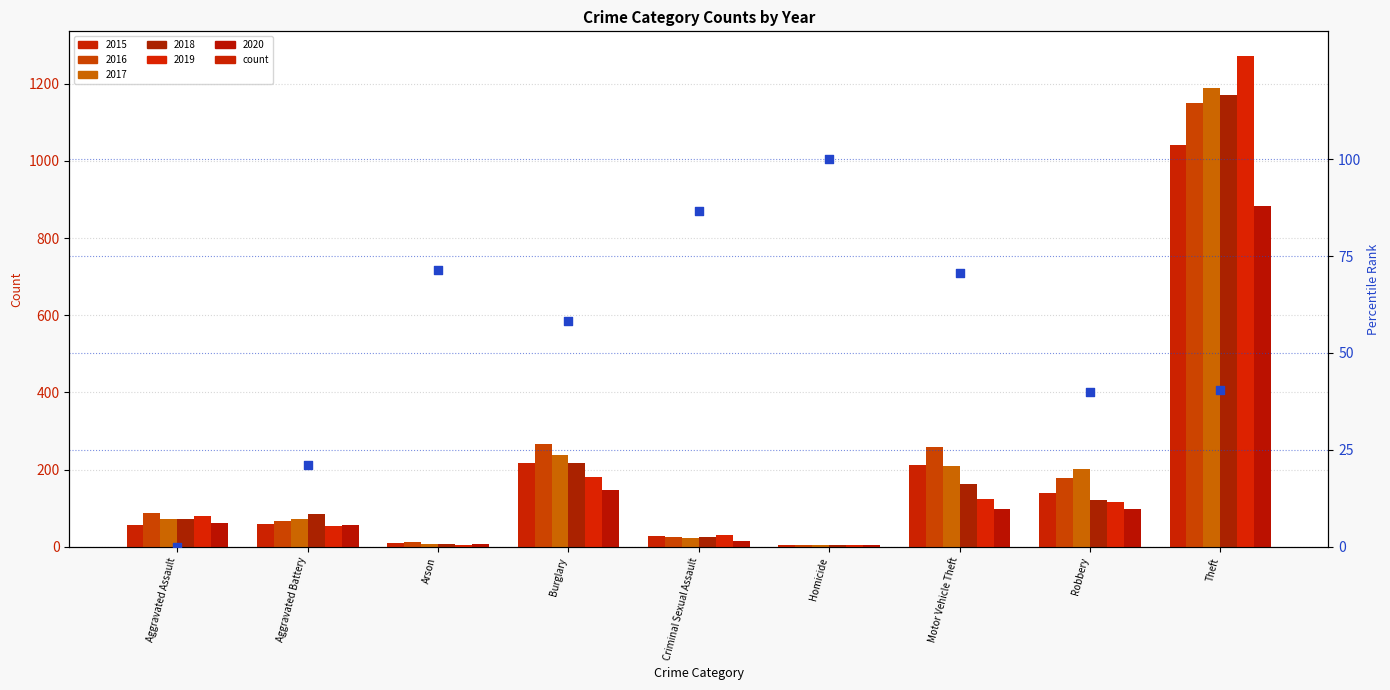

Which has a higher value, Robbery or Motor Vehicle Theft?

Motor Vehicle Theft